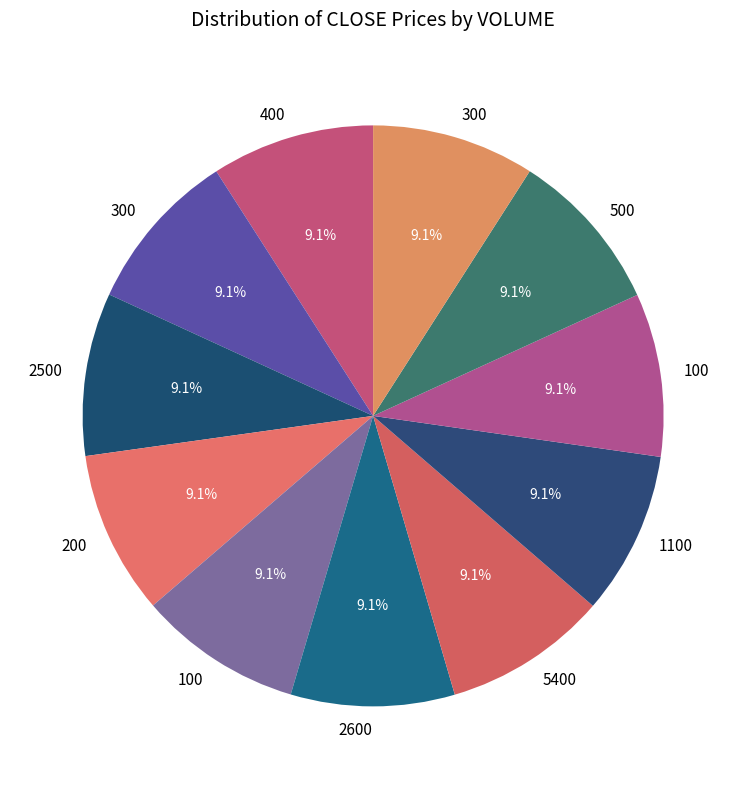

How many slices are in this pie chart?

11